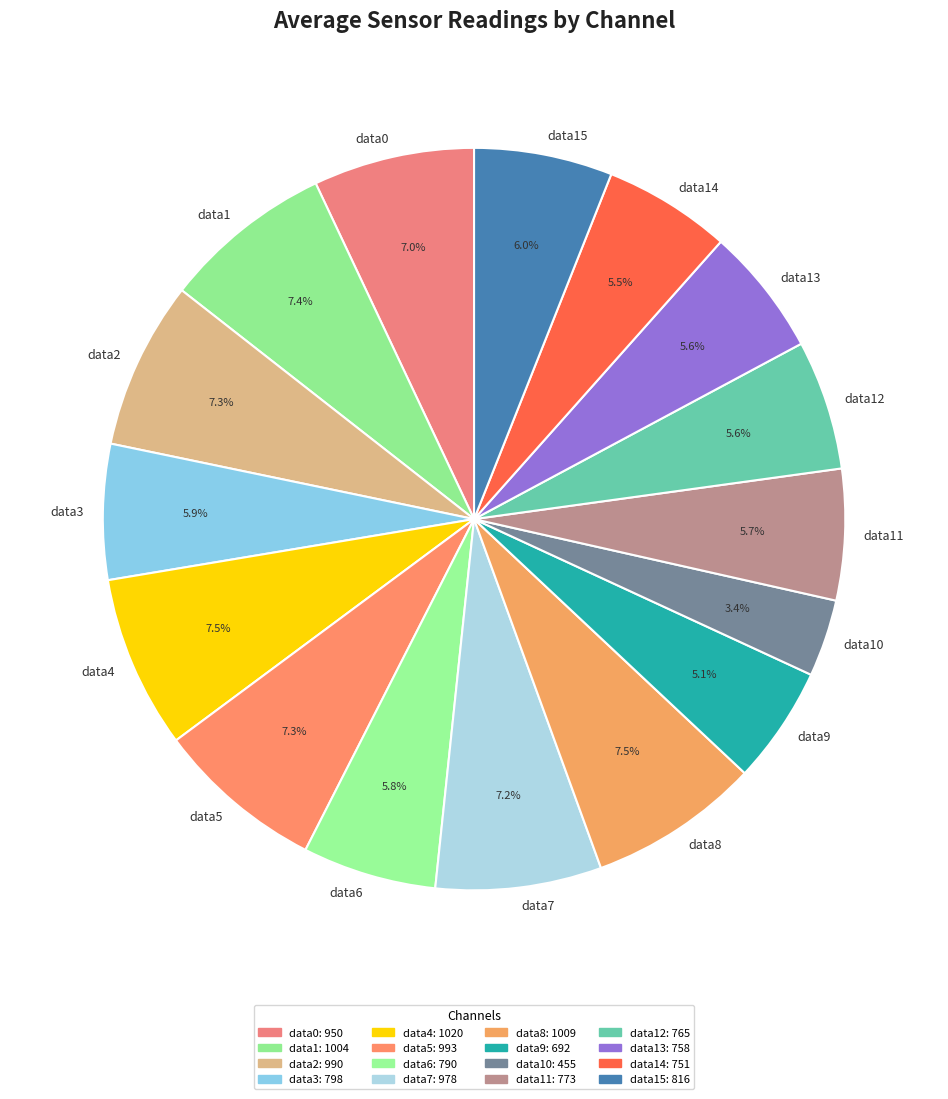

What portion of the pie excludes data13?

94.4%